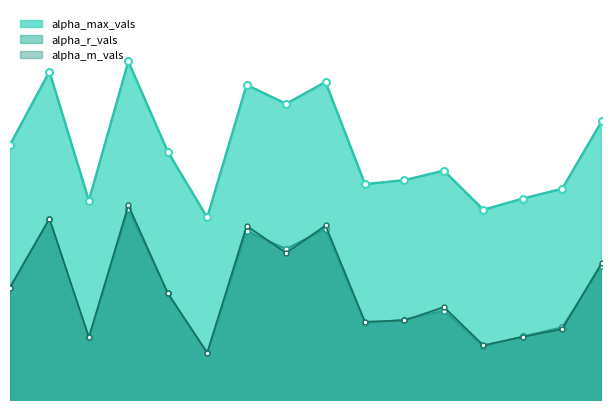

Rank the series by their maximum value, from highest to lowest.

alpha_max_vals, alpha_m_vals, alpha_r_vals